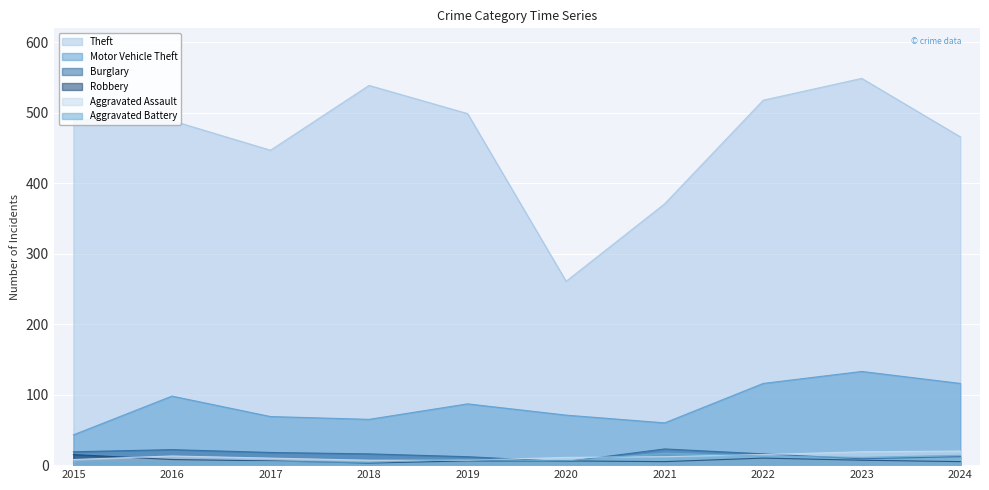

What is the minimum value shown in the chart?

3